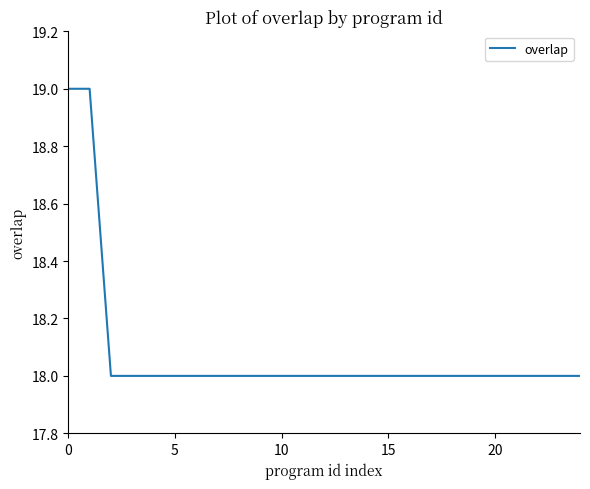

What is the greatest value displayed?

19